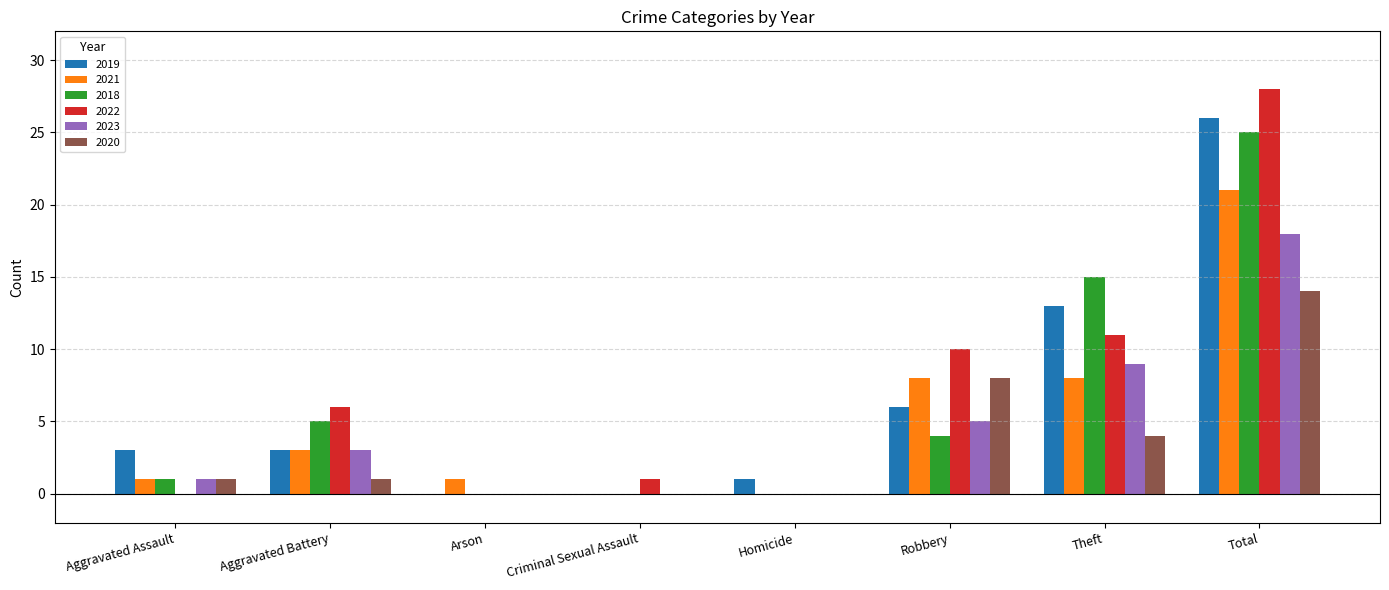

The 2020 series shows 0 at Criminal Sexual Assault. True or false?

True